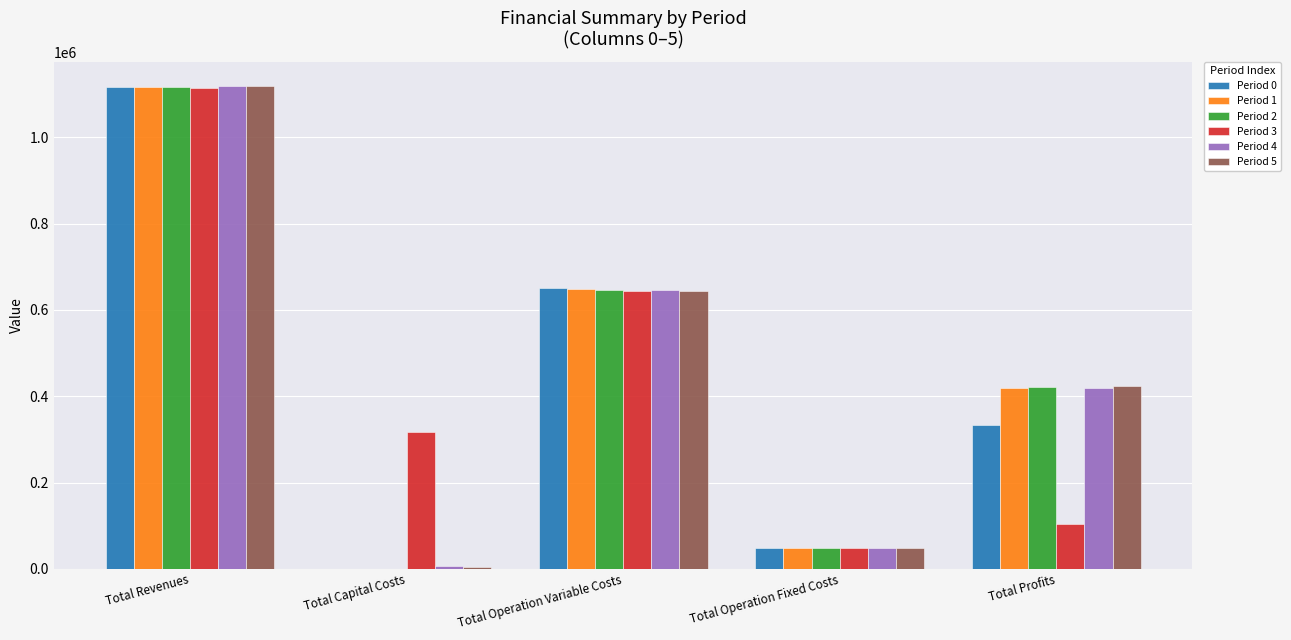

Is it true that Period 5 equals 11853.7 at Total Operation Fixed Costs?

False